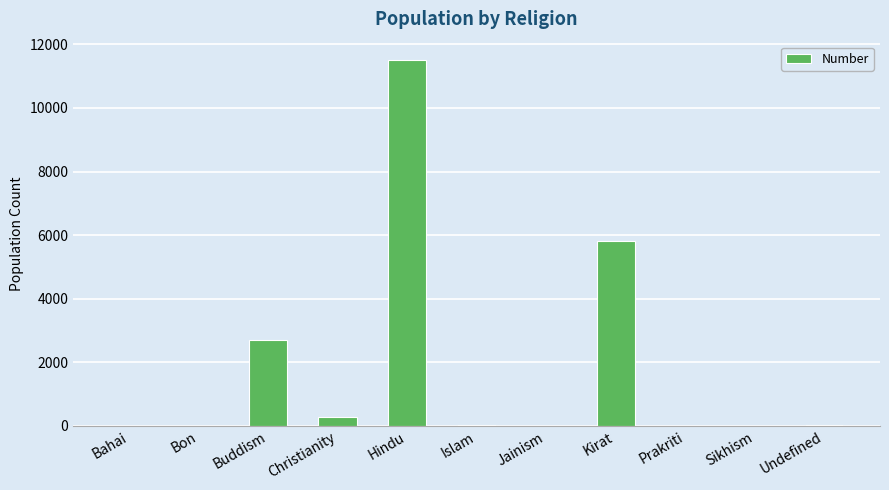

What is the maximum value shown in the chart?

11511